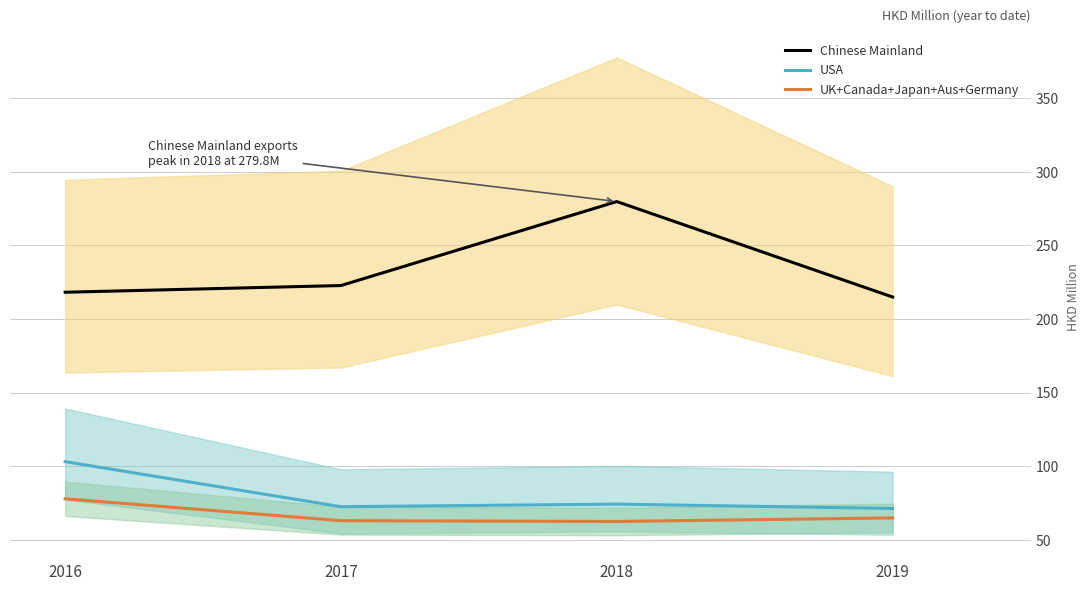

Reading right to left, what are all the values shown in this chart?

Chinese Mainland: 2019=215.0	2018=279.8	2017=222.8	2016=218.2
USA: 2019=71.3	2018=74.3	2017=72.5	2016=103.1
UK+Canada+Japan+Aus+Germany: 2019=64.9	2018=62.5	2017=63.0	2016=77.9